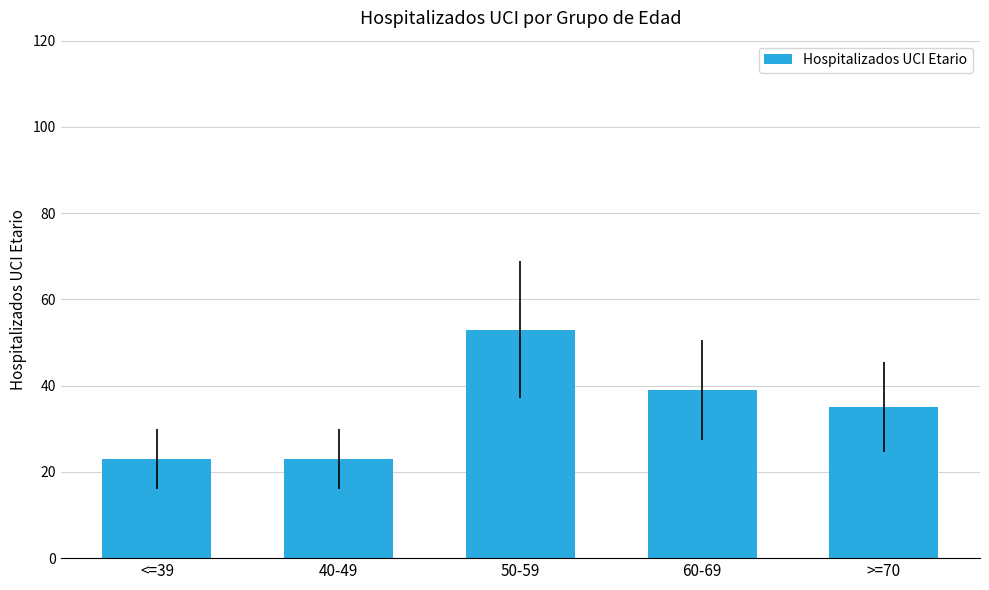

True or false: the data shows 35 at >=70.

True